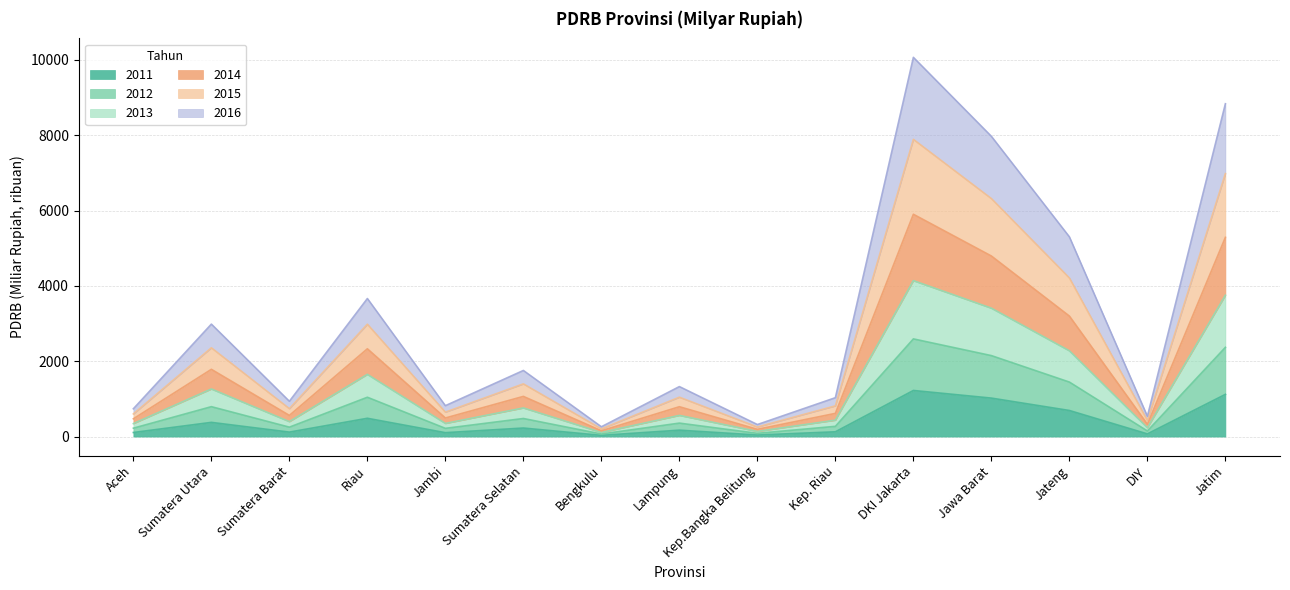

True or false: 2013 and 2014 cross at least once.

False